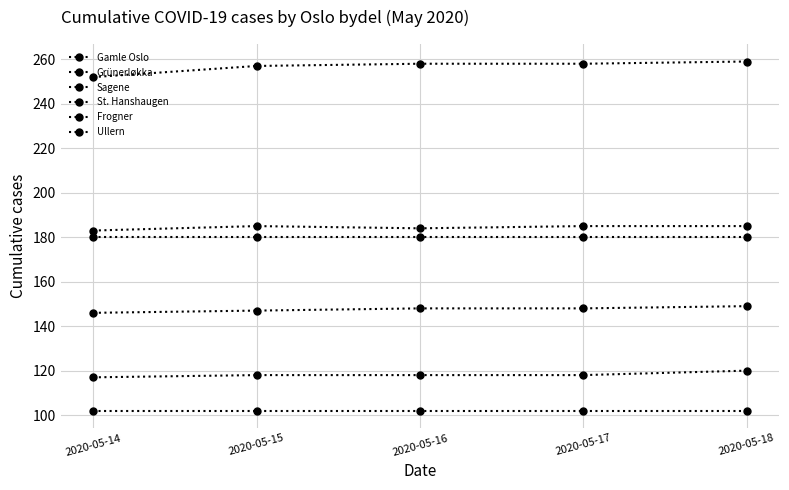

True or false: Sagene has more than 2 points higher than both neighbors.

False